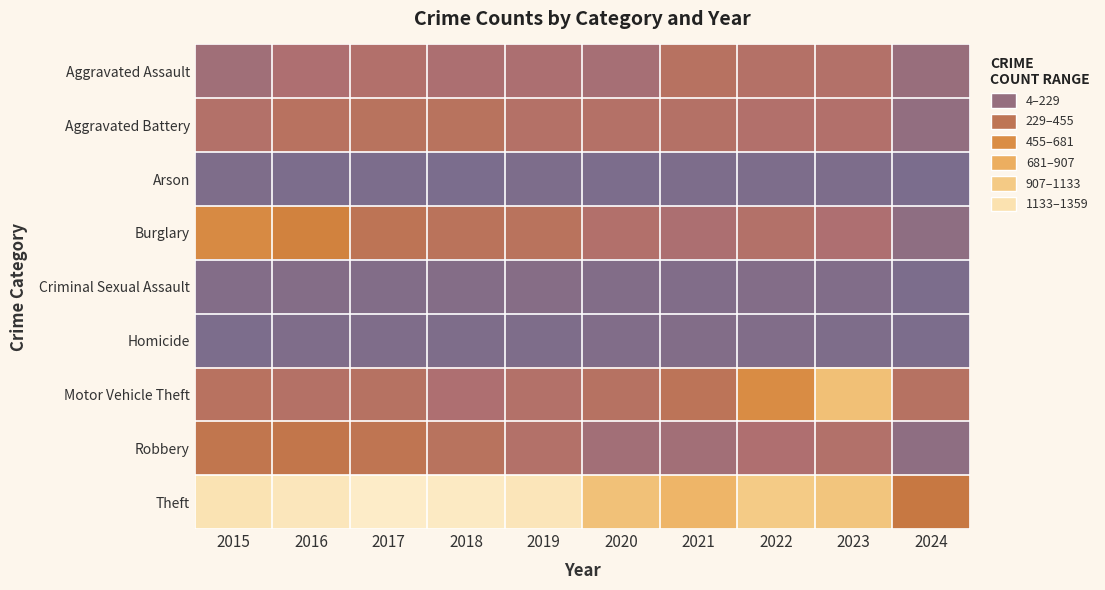

What is the greatest value displayed?

1359